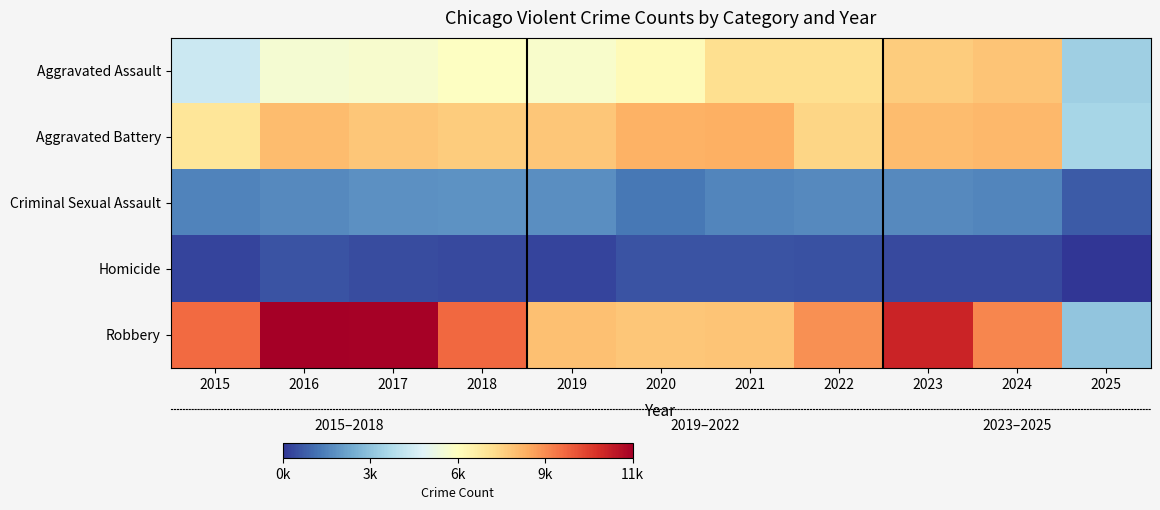

At which label is Aggravated Assault closest to 5706?

2016